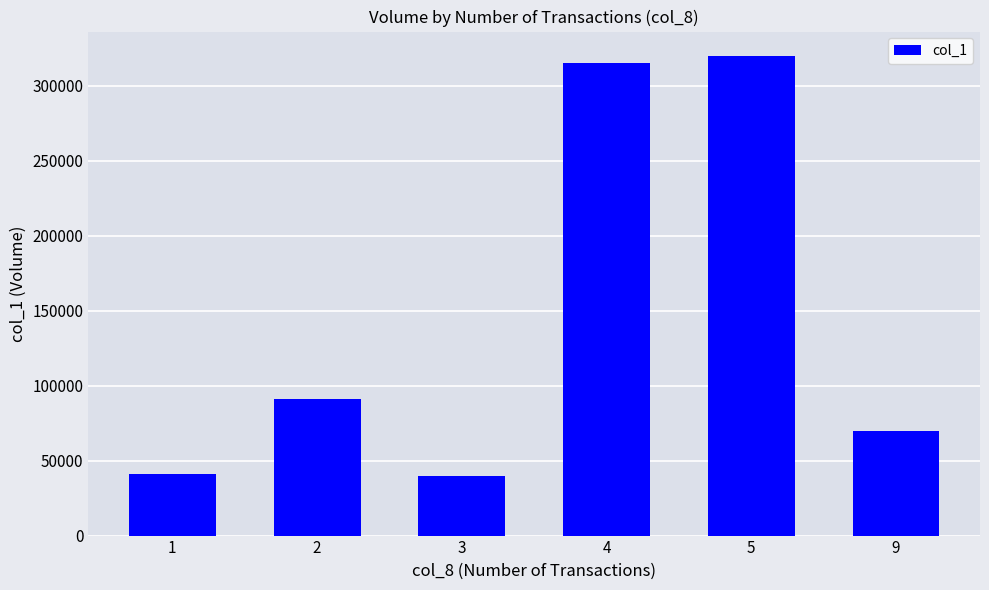

Are the bars horizontal?

No